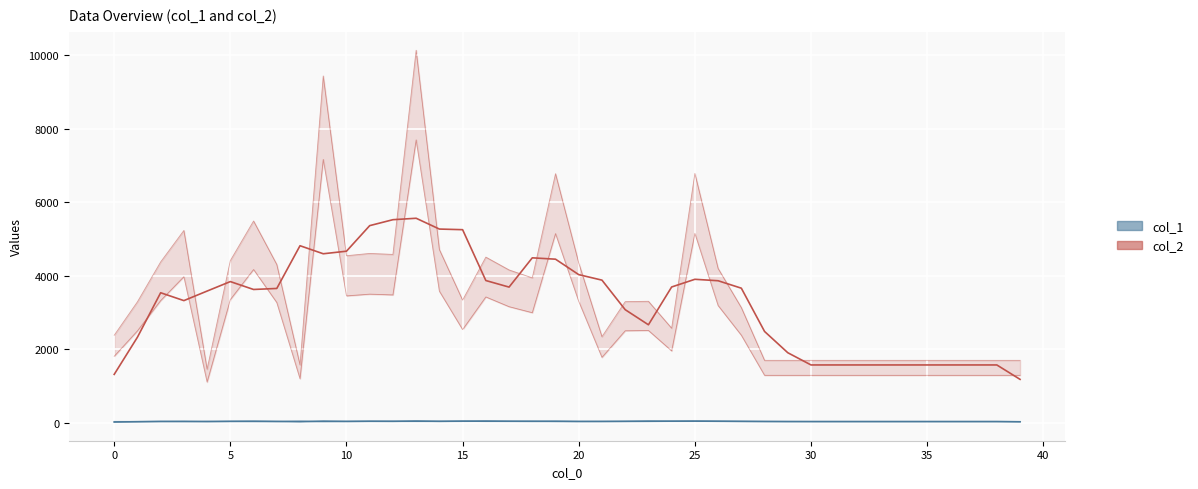

True or false: col_1_mean and col_2_mean cross at least once.

False